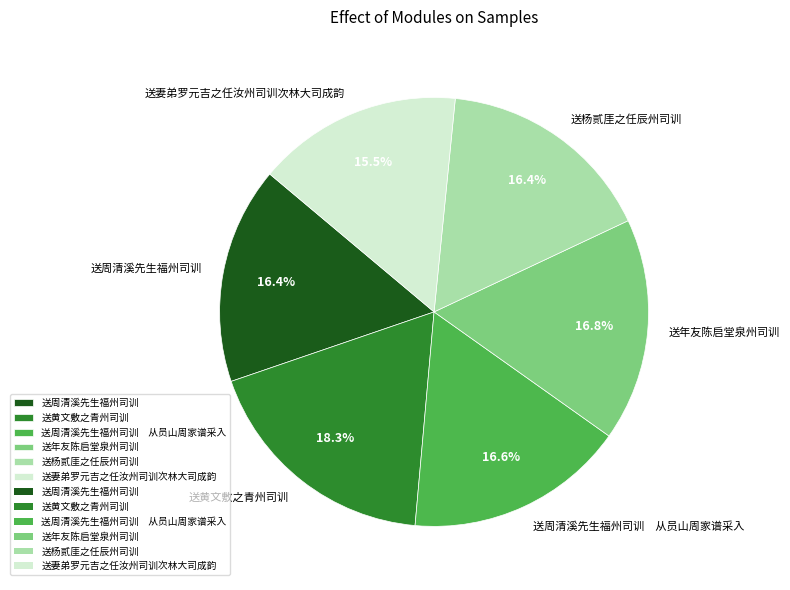

Between 送年友陈启堂泉州司训 and 送黄文敷之青州司训, which is larger?

送黄文敷之青州司训